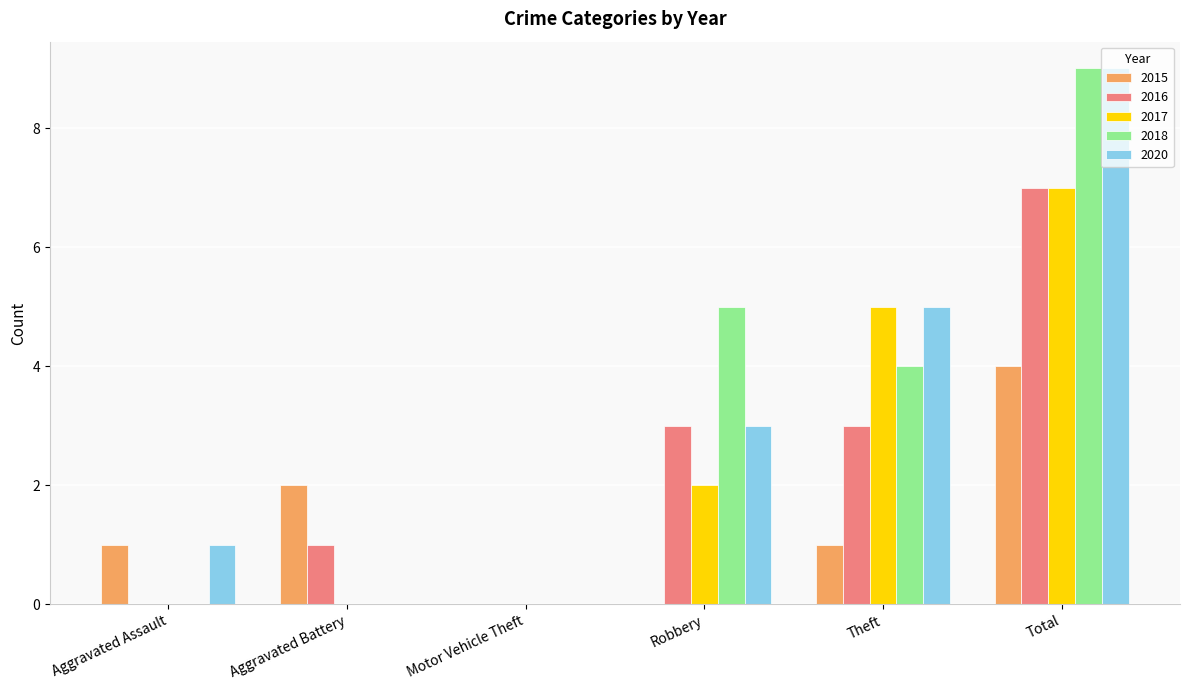

Is it true that 2018 equals 9 at Total?

True